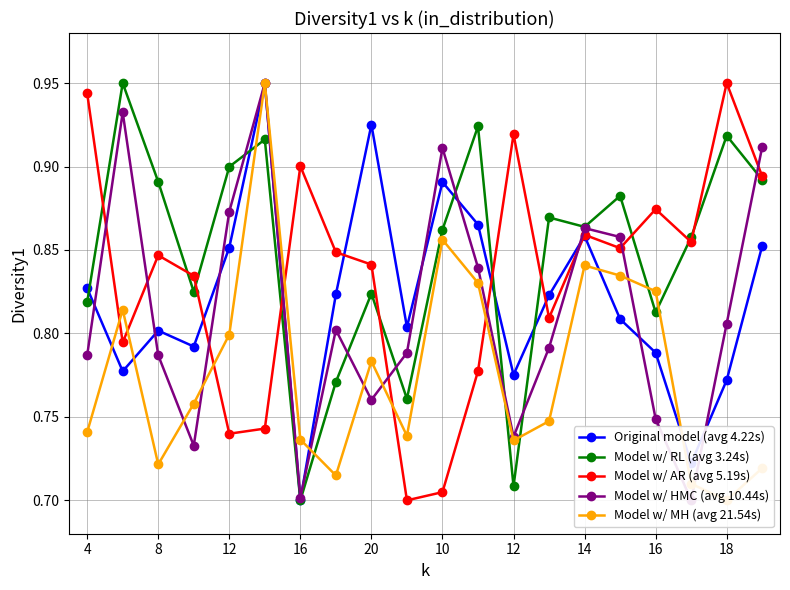

In Model w/ MH (avg 21.54s), how many points are lower than both neighbors (excluding endpoints)?

5